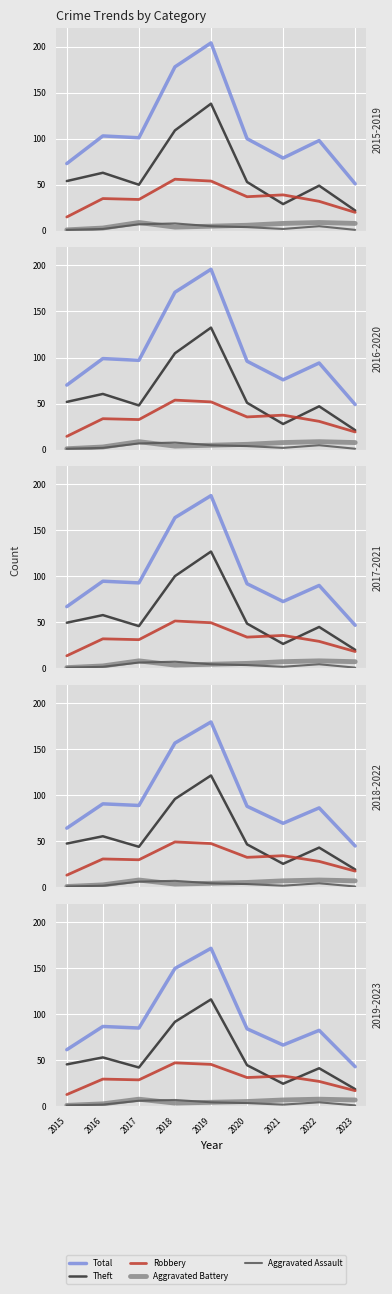

At which category is the sum across all series the highest?

2019